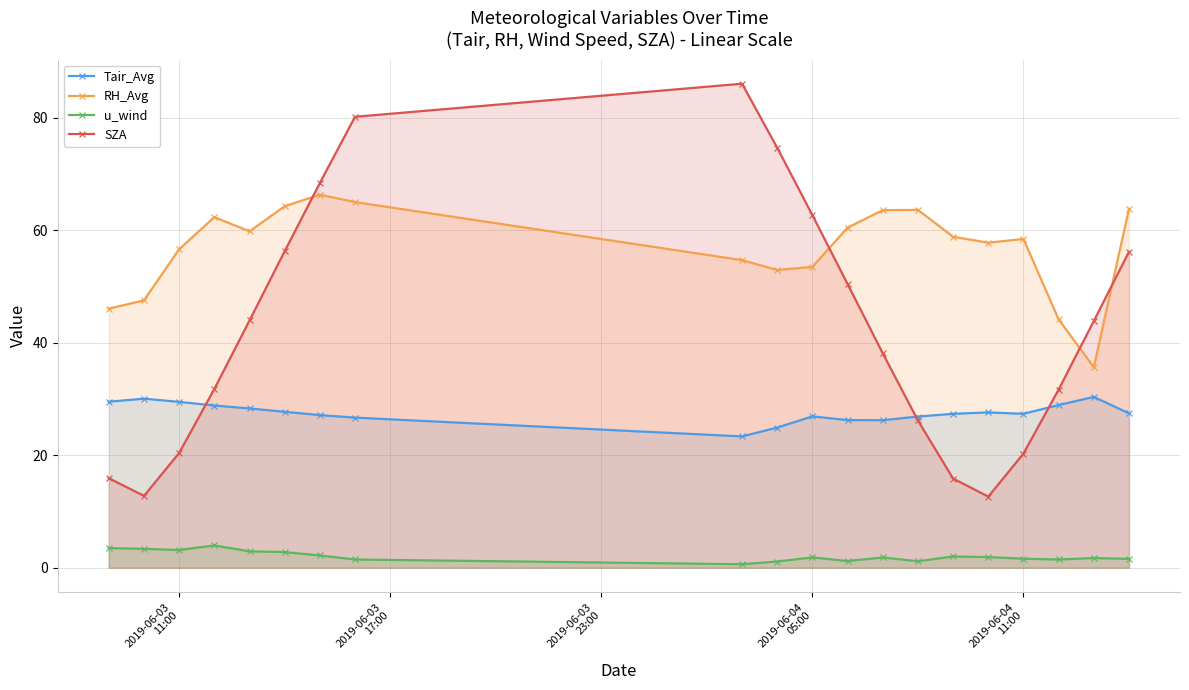

List the series in order of their overall mean, highest first.

RH_Avg, SZA, Tair_Avg, u_wind